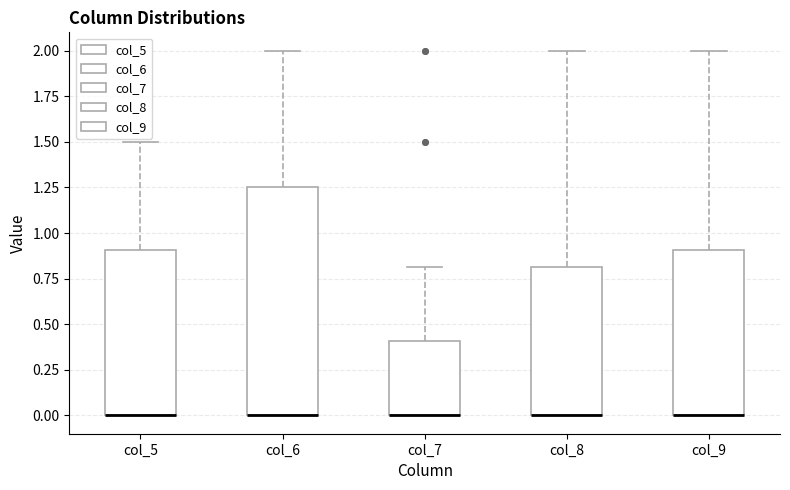

Where does the upper whisker of the box for col_9 end on the y-axis? The values are not printed on the chart, so give them approximately, as read against the axis.

2.00